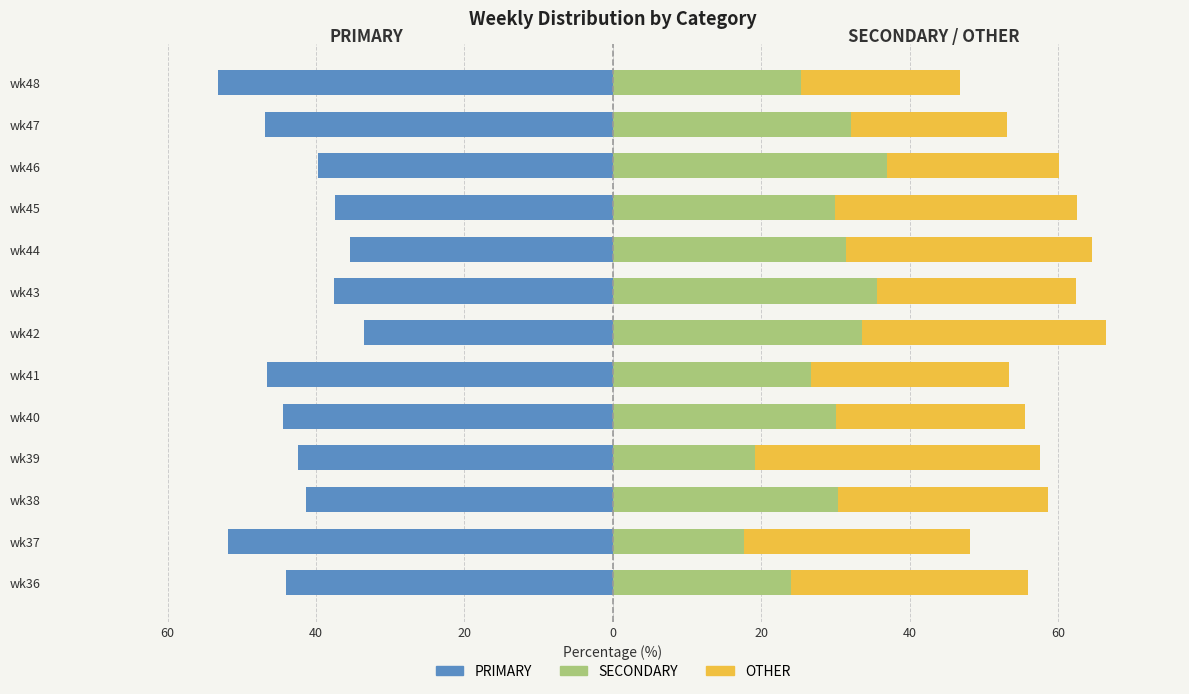

How many data points in SECONDARY are above 30?

7